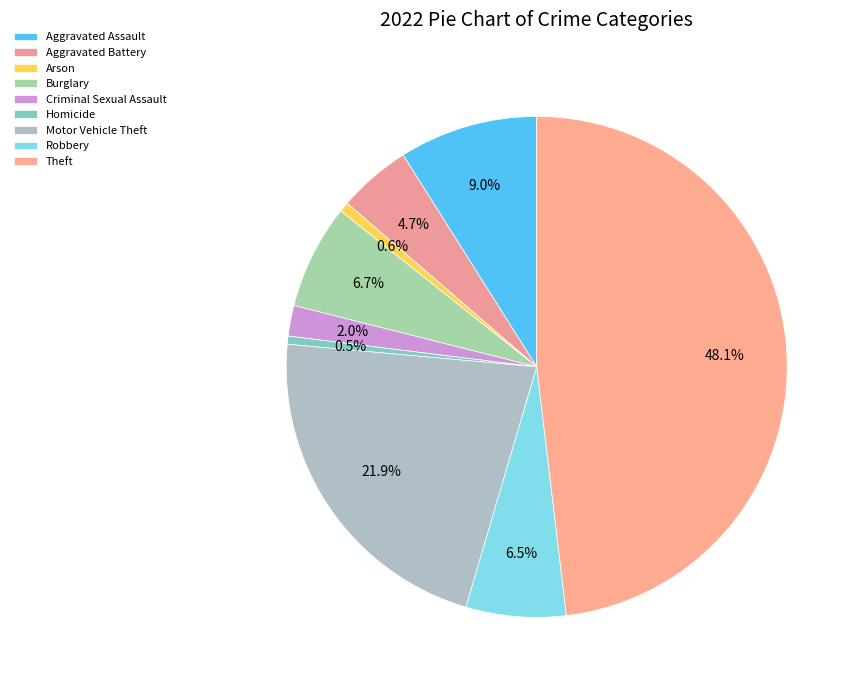

True or false: Robbery accounts for 1% of the total.

False